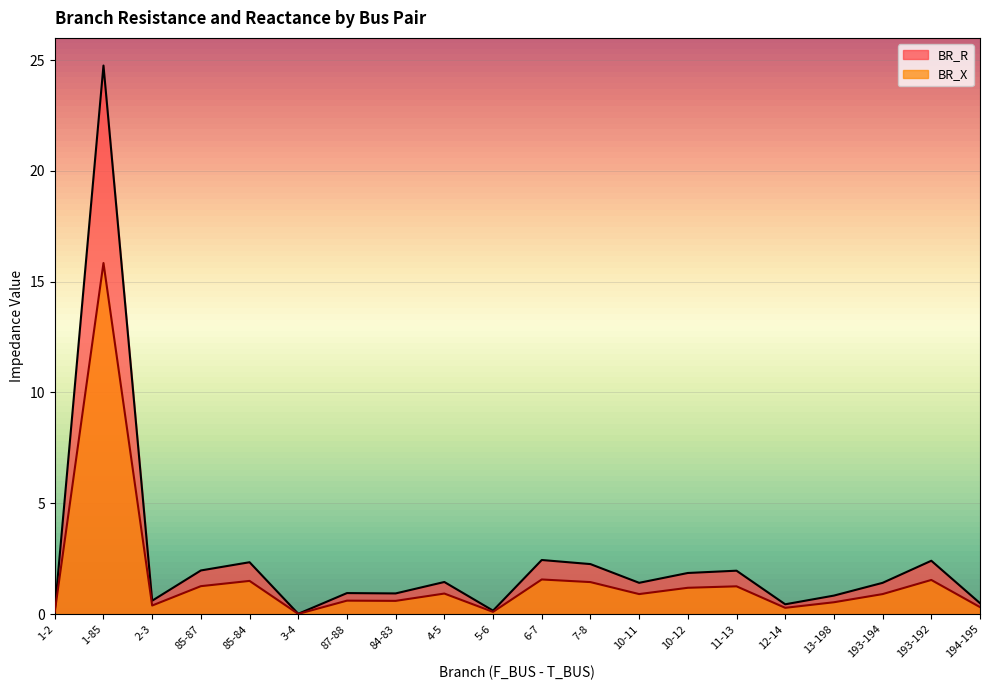

How many values in the BR_X series exceed 1?

11